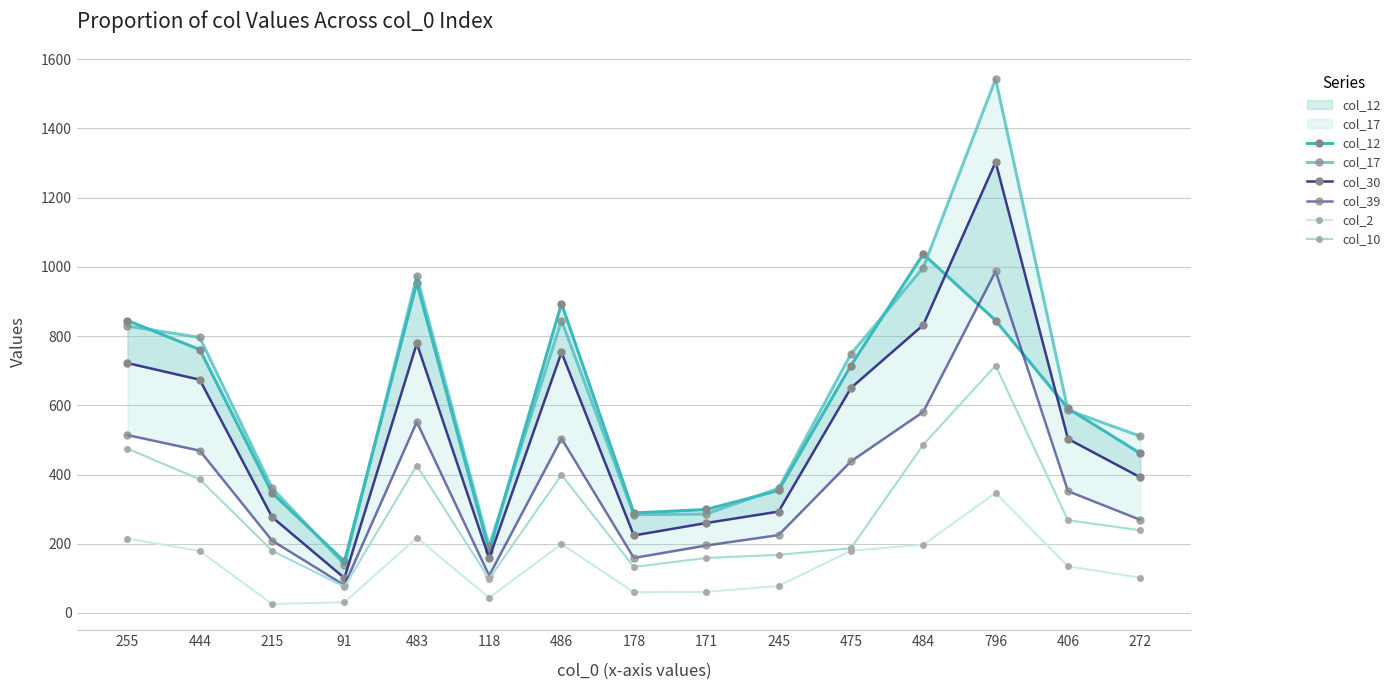

Reading left to right, what are all the values shown in this chart?

col_12: 845	761	347	149	954	180	894	289	299	354	715	1037	845	591	461
col_17: 829	796	361	140	973	193	845	284	286	360	748	998	1543	586	511
col_30: 722	674	277	101	779	158	753	224	260	293	650	832	1303	503	392
col_39: 514	469	209	80	552	108	504	159	195	225	438	581	987	352	269
col_2: 215	179	26	31	217	44	199	60	61	78	180	197	347	135	102
col_10: 475	386	180	76	426	99	399	133	159	168	187	486	715	268	239